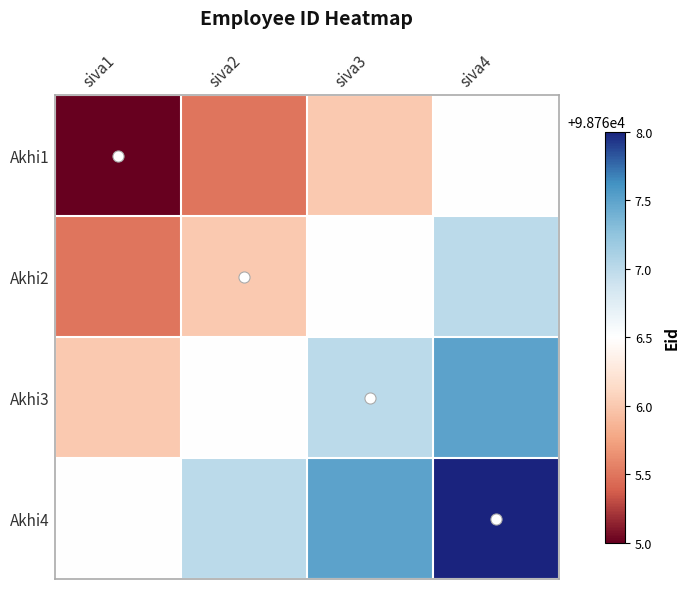

Reading left to right, what are all the values shown in this chart?

Akhi1: siva1=98765.0	siva2=98765.5	siva3=98766.0	siva4=98766.5
Akhi2: siva1=98765.5	siva2=98766.0	siva3=98766.5	siva4=98767.0
Akhi3: siva1=98766.0	siva2=98766.5	siva3=98767.0	siva4=98767.5
Akhi4: siva1=98766.5	siva2=98767.0	siva3=98767.5	siva4=98768.0